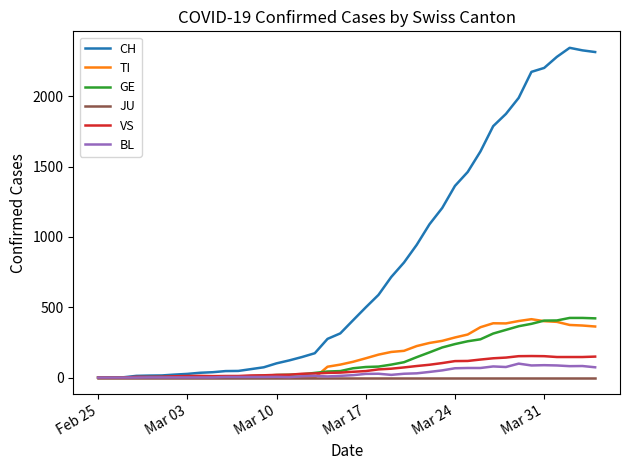

Which series has the widest spread of values?

CH